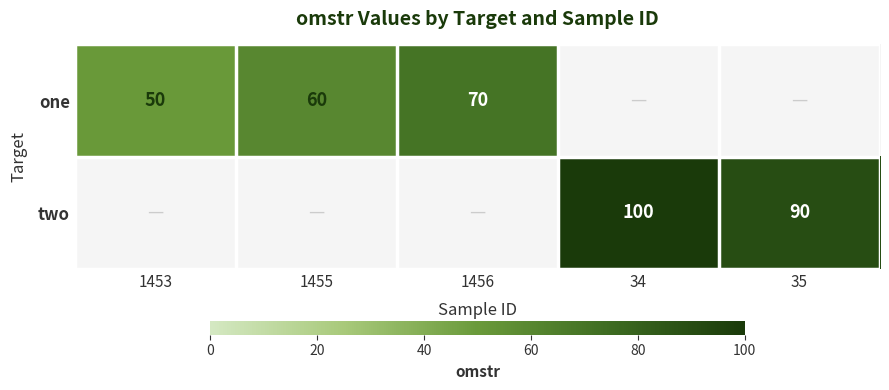

What is the greatest value displayed?

100.0